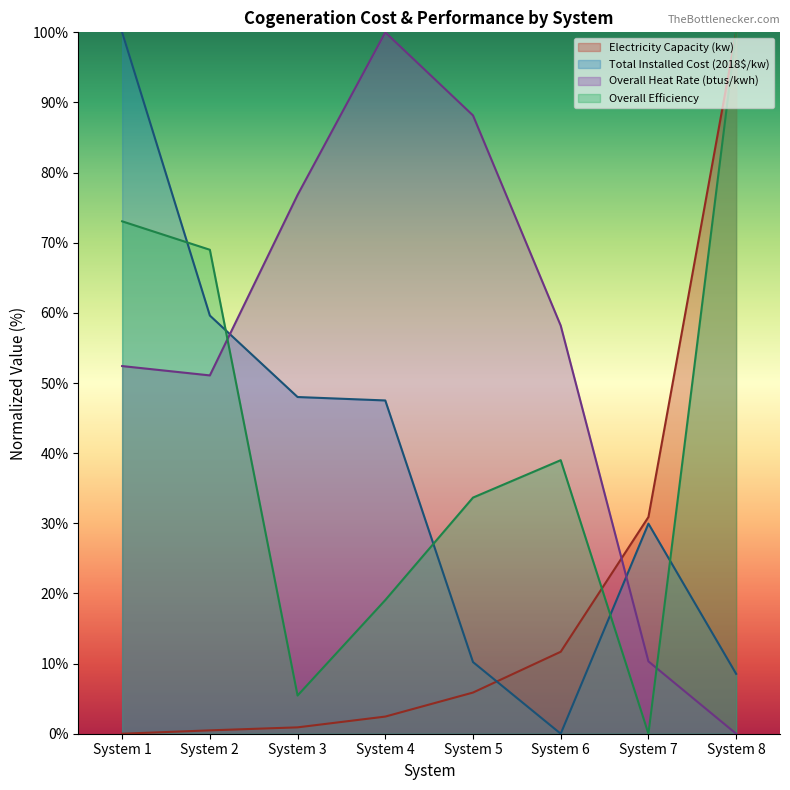

What is the total value across all series at System 2?

180.2